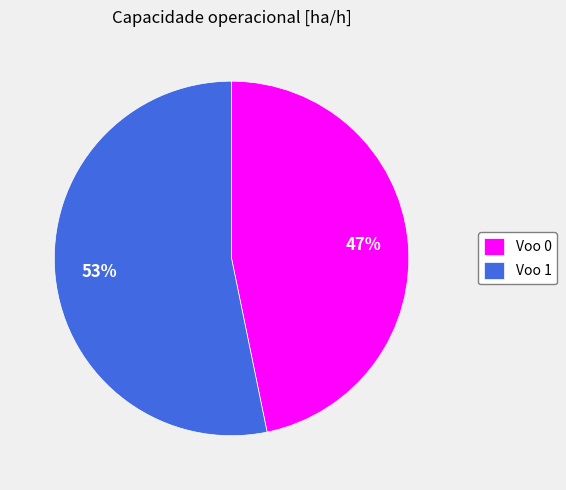

Is there a majority slice in this chart?

Yes